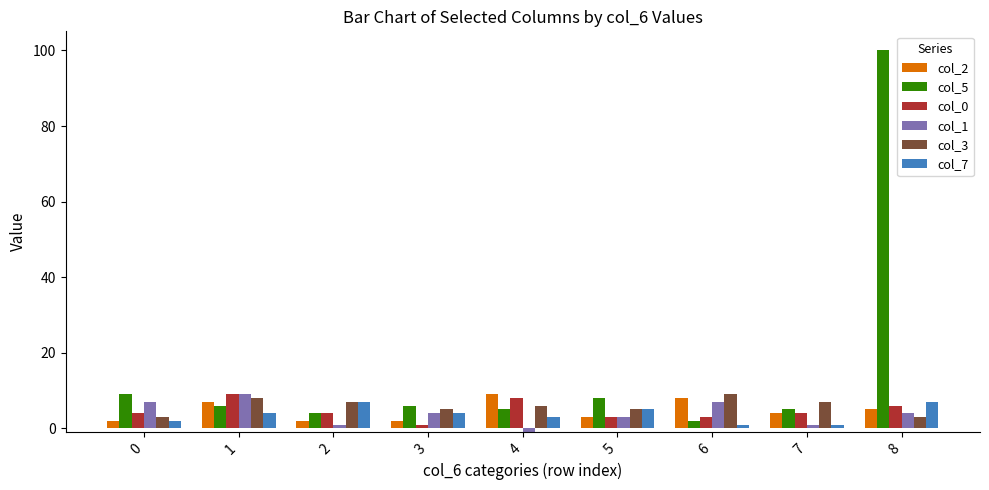

What value does the col_2 series have at 5?

3